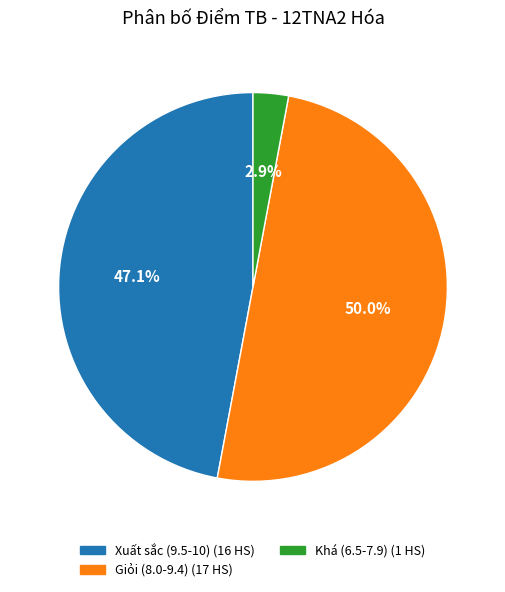

How many slices are in this pie chart?

3